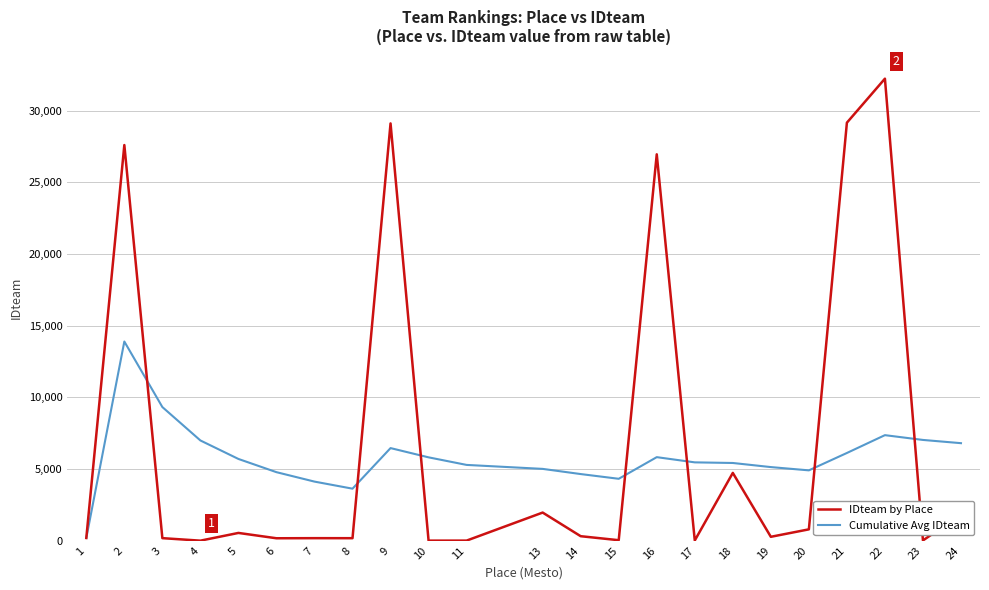

List the series in order of their peak value, highest first.

IDteam by Place, Cumulative Avg IDteam